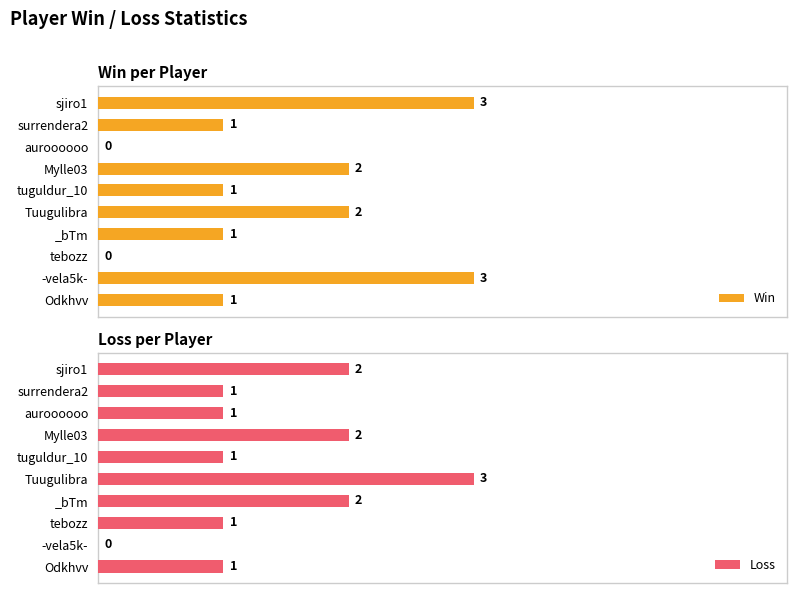

At which label does Loss reach its peak?

Tuugulibra